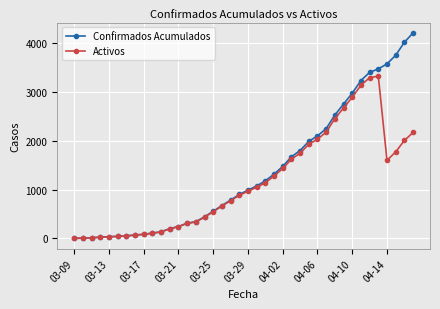

Which series has the largest total across all categories?

Confirmados Acumulados